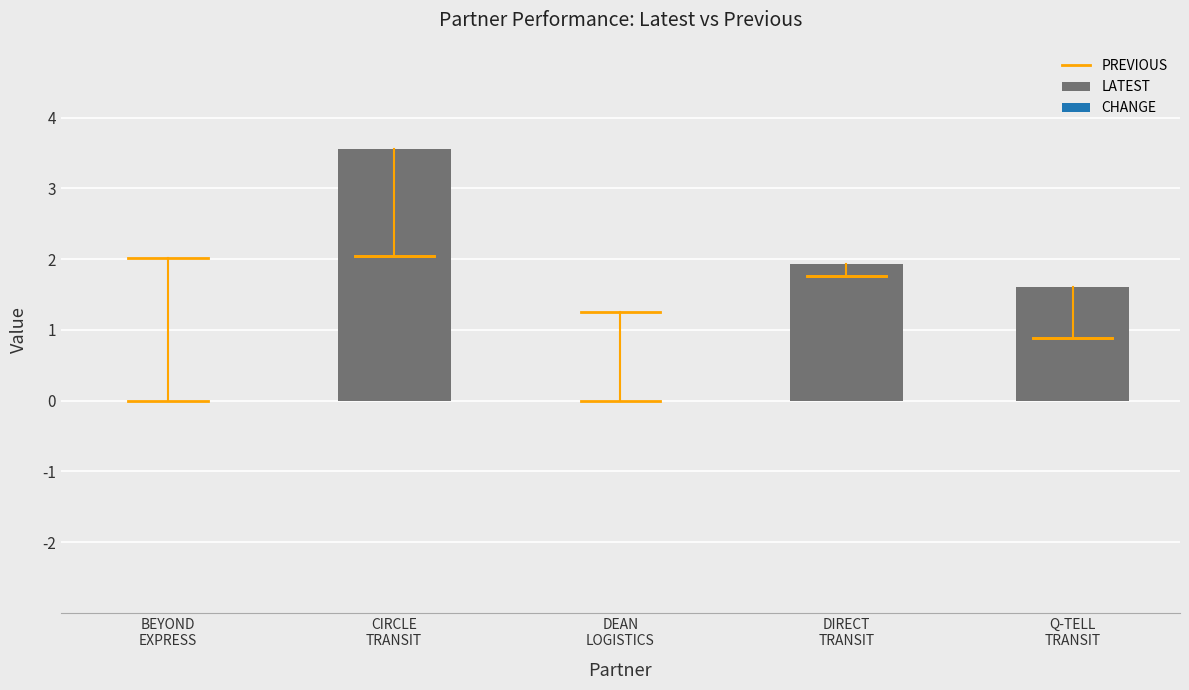

Where is the data nearest to the value 1?

Q-TELL
TRANSIT